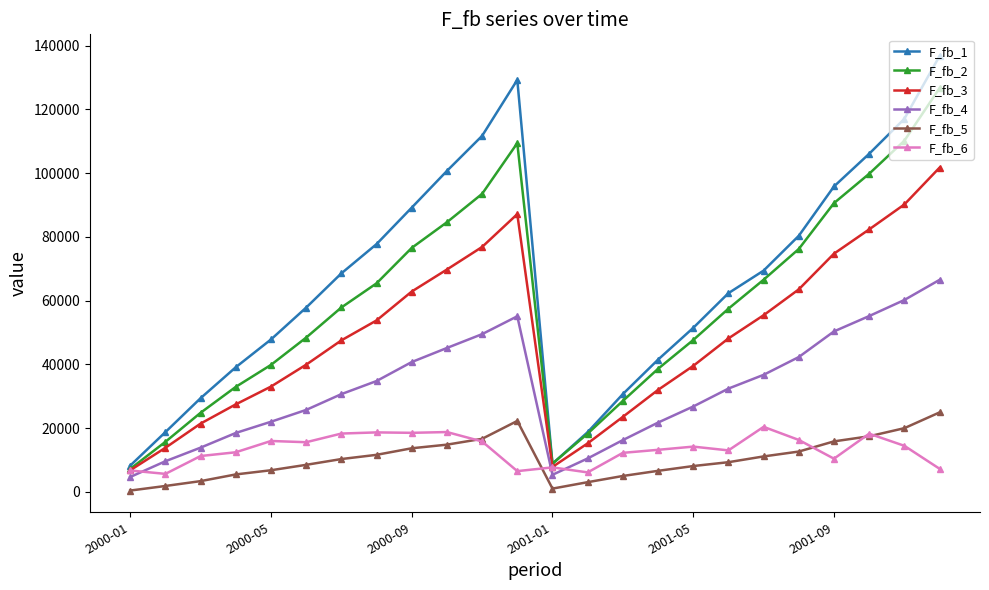

What is the difference between the maximum and minimum values in the F_fb_6 series?

14752